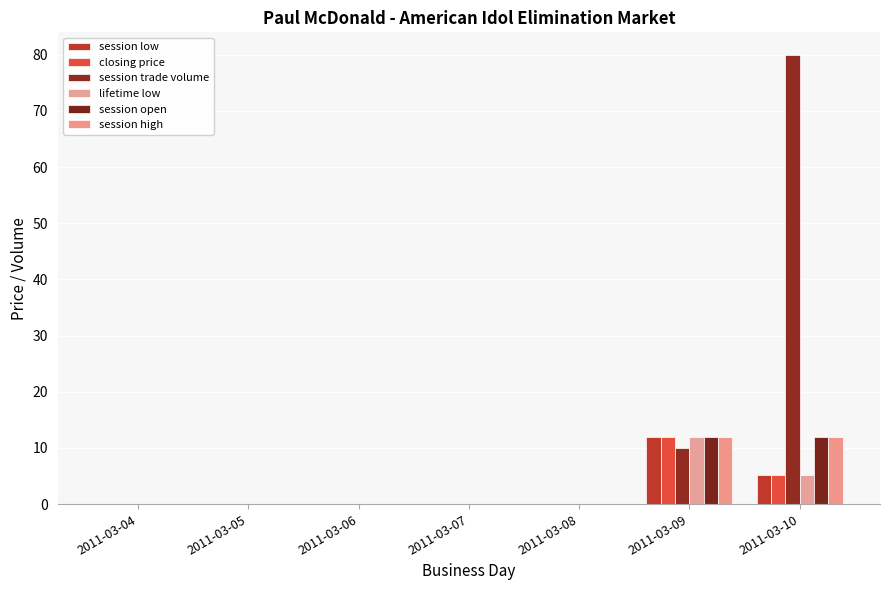

Count the session open values in the range 0 to 12.

7